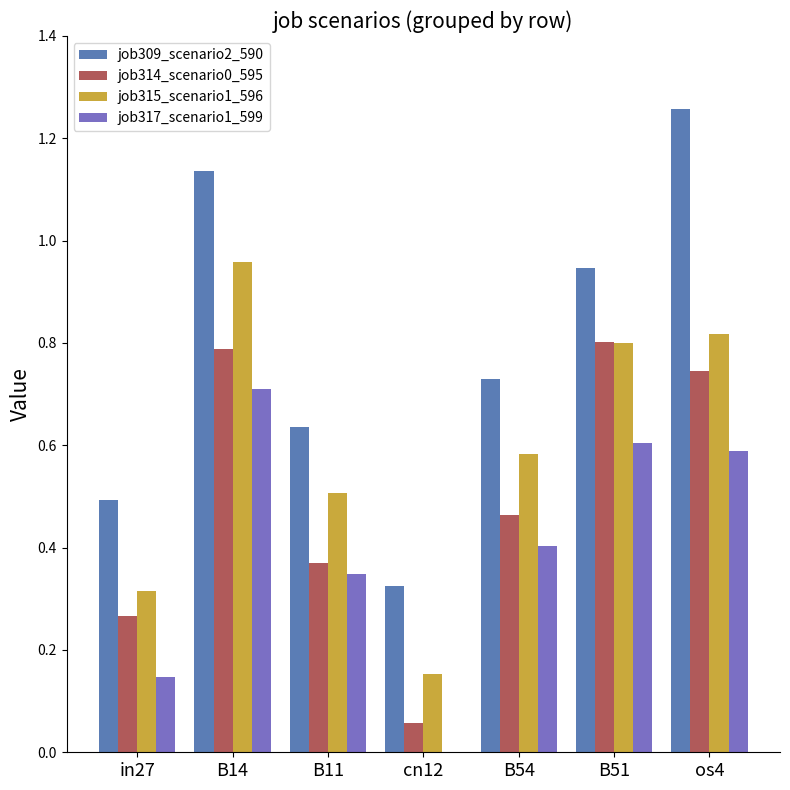

Read the job317_scenario1_599 value at os4.

0.6